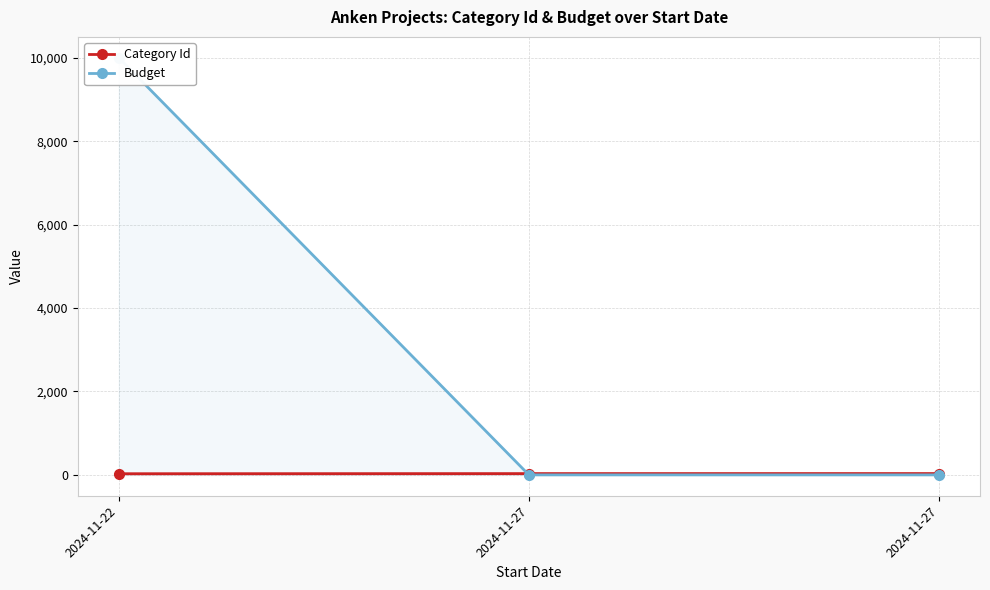

How many lines are shown in the chart?

2